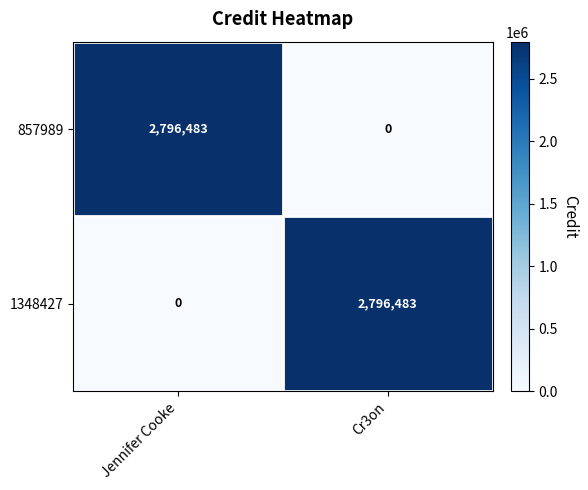

What is the difference between the highest and lowest values at Cr3on?

2796483